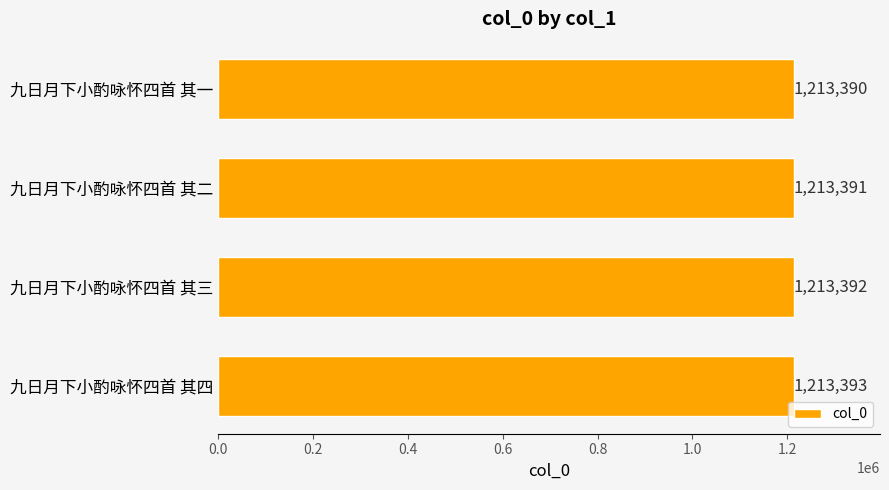

Does the chart contain stacked bars?

No